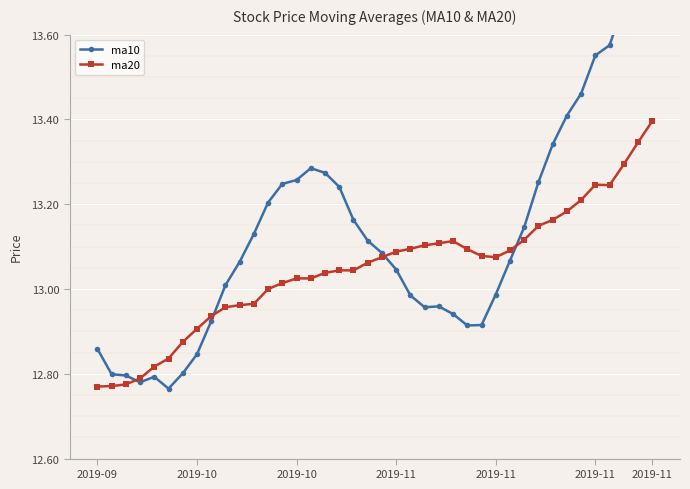

How many interior local valleys does the ma10 series have?

4